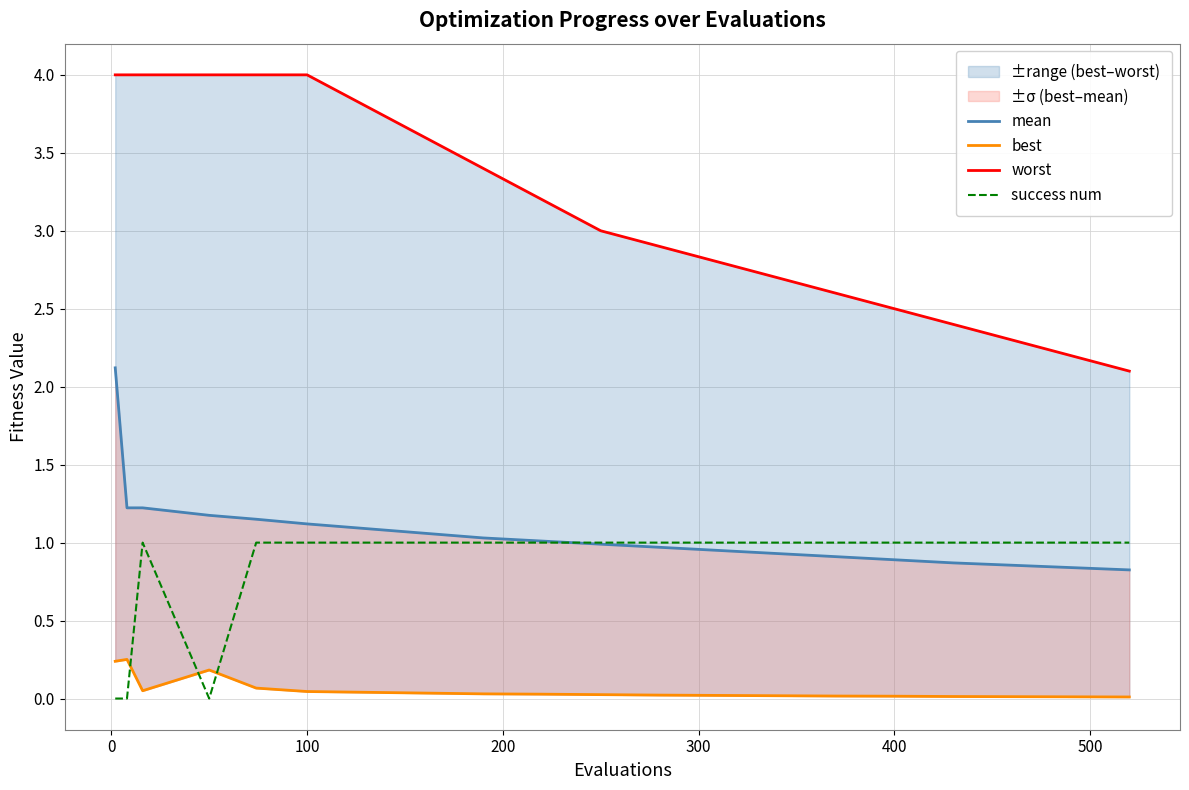

Count the success num values in the range 1 to 2.

17